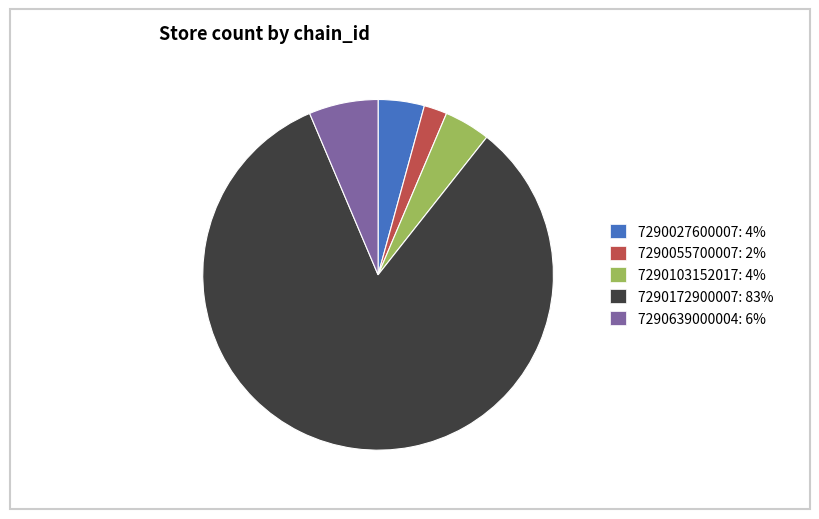

Which category has the biggest portion of the pie?

7290172900007